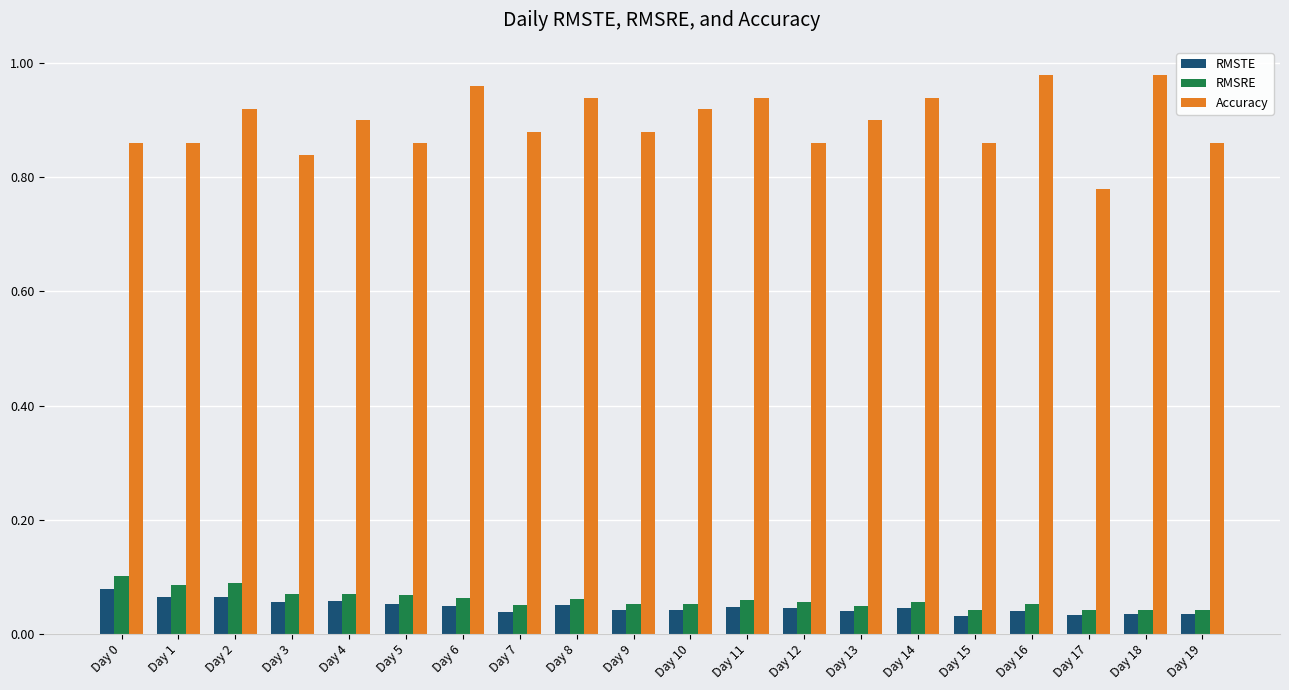

Which series has the largest total across all categories?

Accuracy